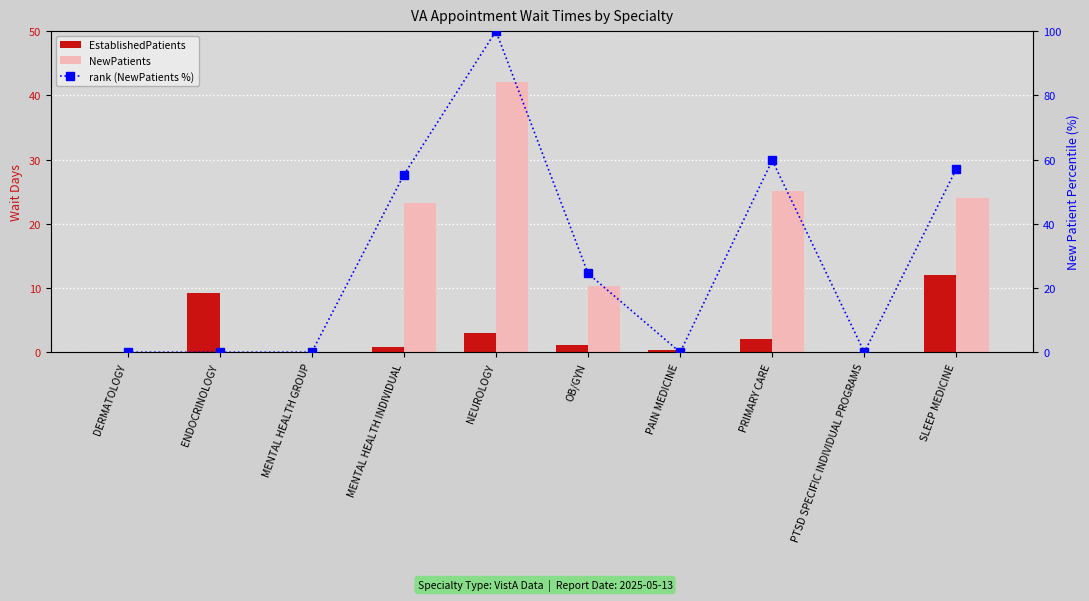

Rank the series by their maximum value, from highest to lowest.

rank (NewPatients %), NewPatients, EstablishedPatients